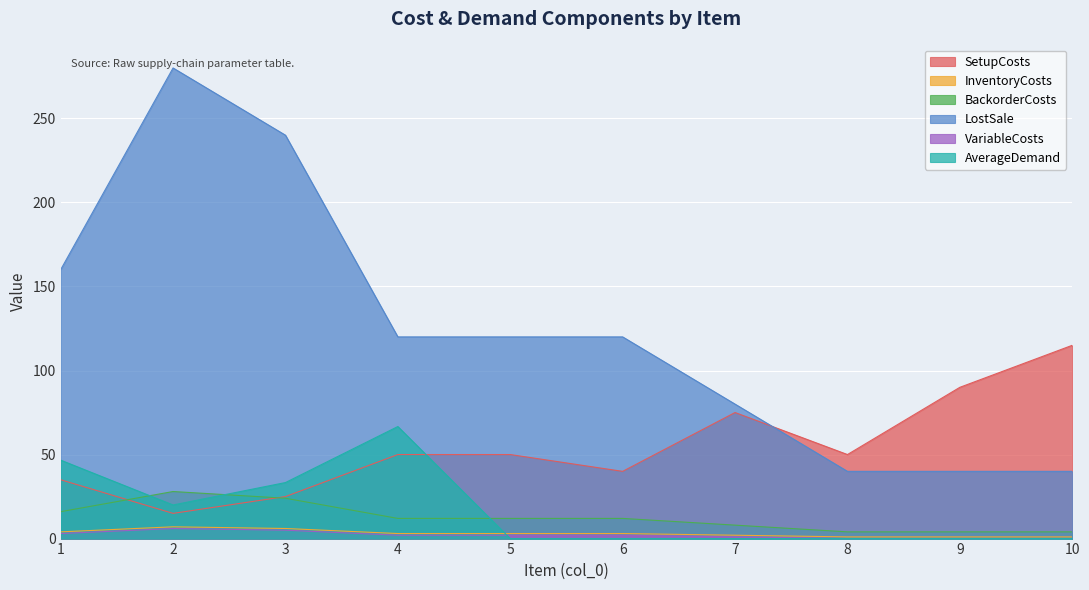

List the series in order of their peak value, lowest first.

VariableCosts, InventoryCosts, BackorderCosts, AverageDemand, SetupCosts, LostSale